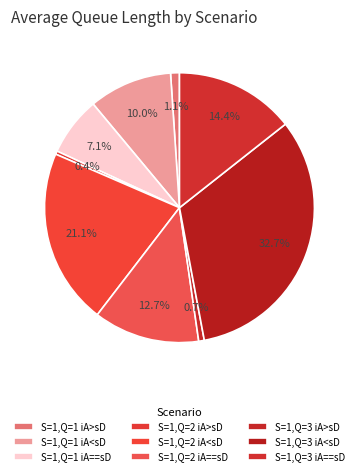

Is S=1,Q=1 iA==sD the majority of the pie?

No